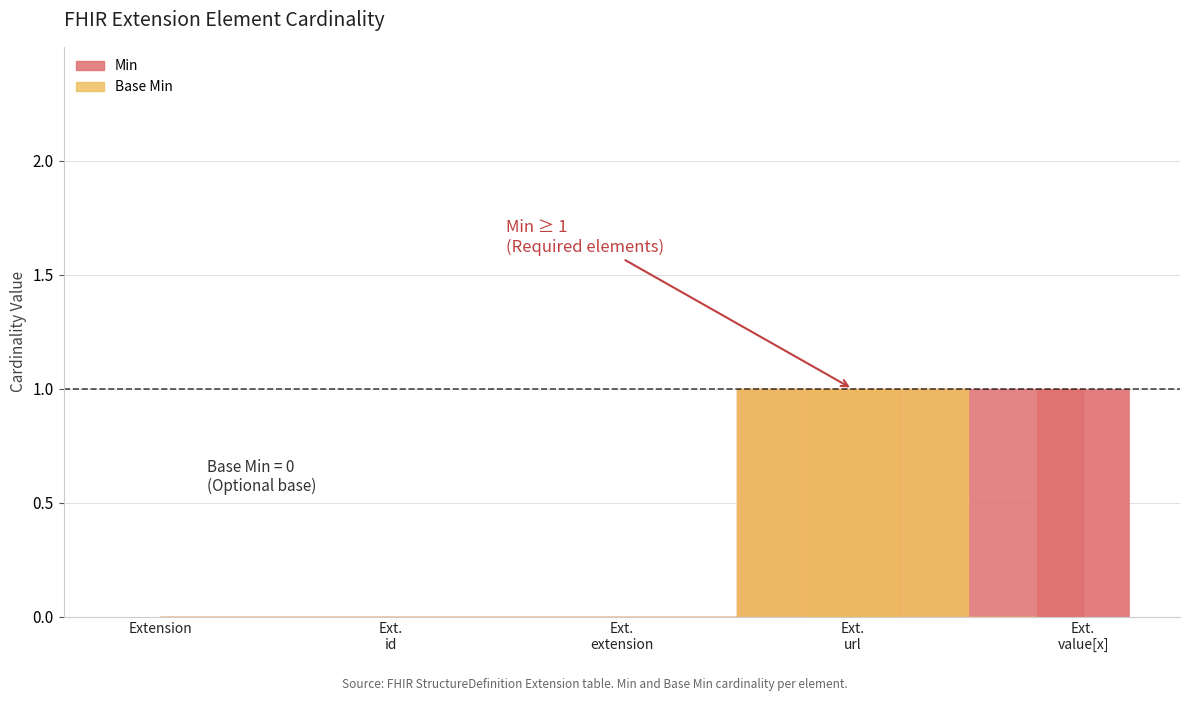

What position from the left is Extension.extension?

3